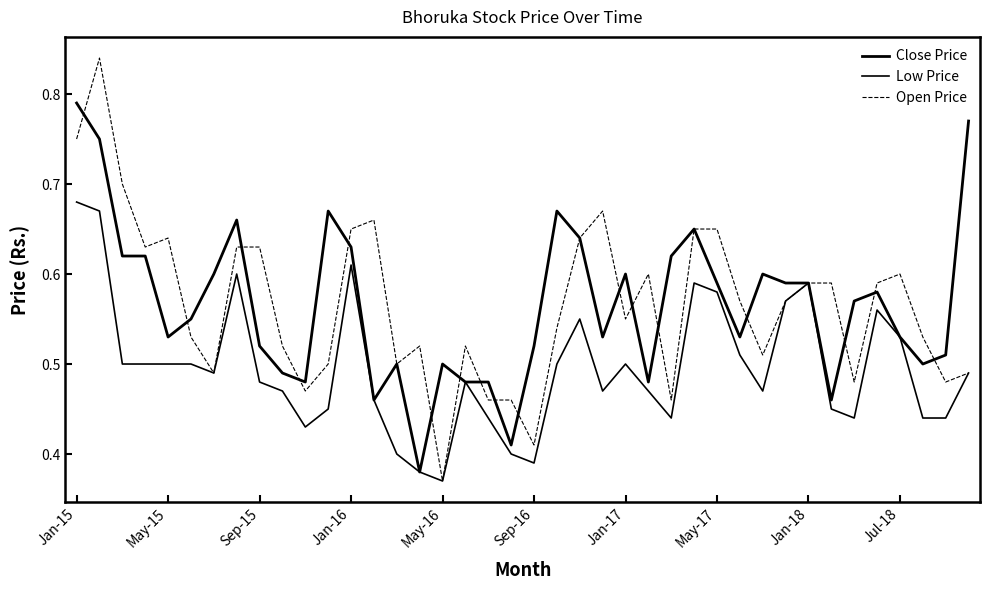

How many lines are shown in the chart?

3